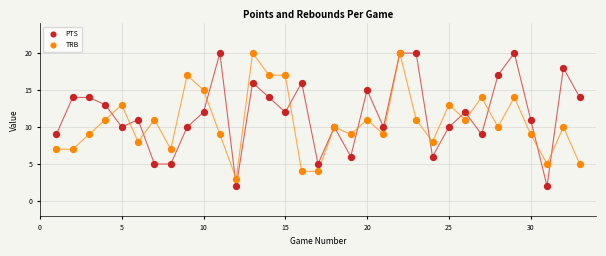

Which series reaches the minimum Y coordinate?

PTS